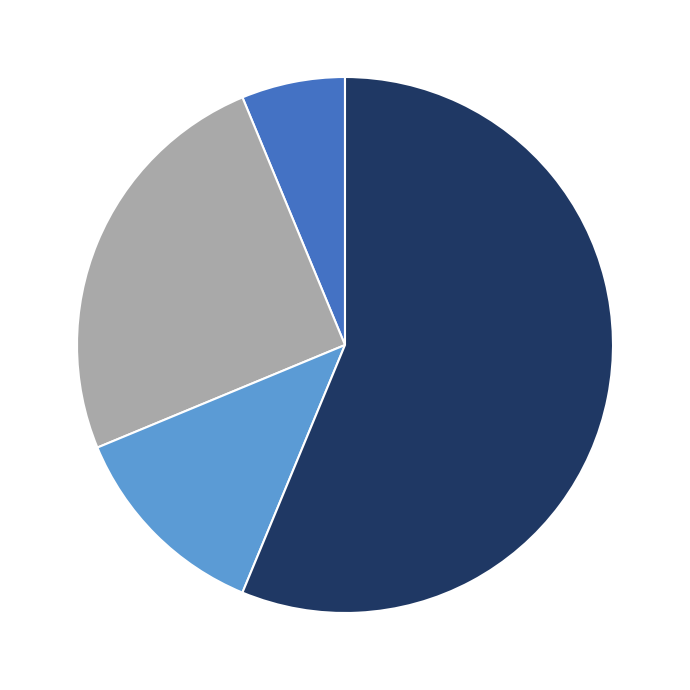

Is there a majority slice in this chart?

Yes